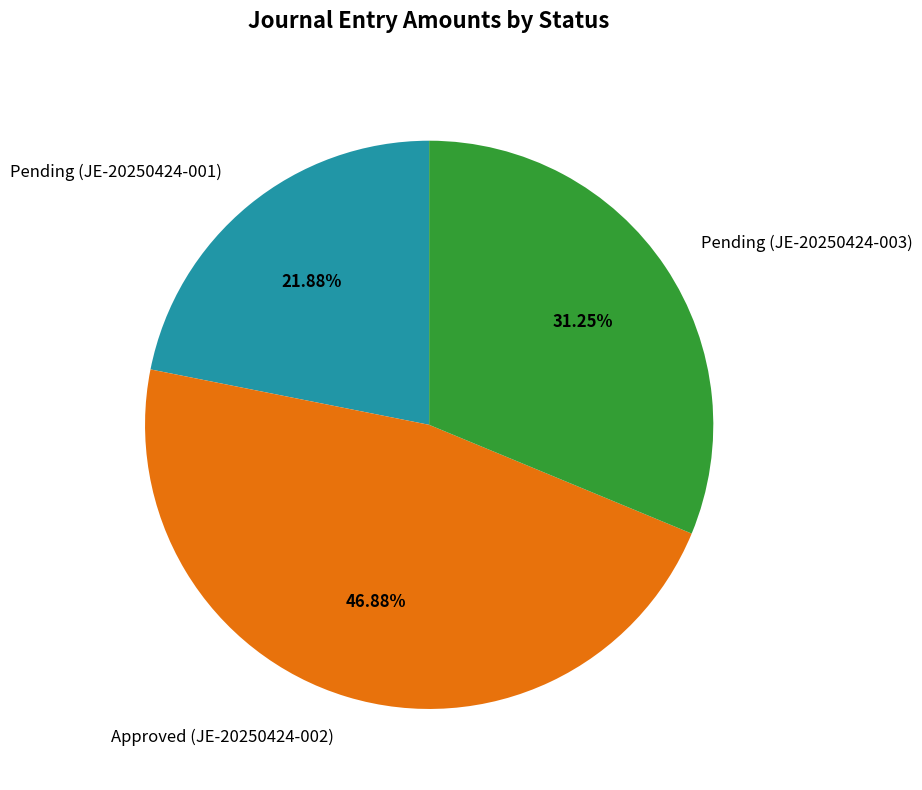

Approximately how many times larger is the value at Pending (JE-20250424-003) compared to Pending (JE-20250424-001)?

1.4